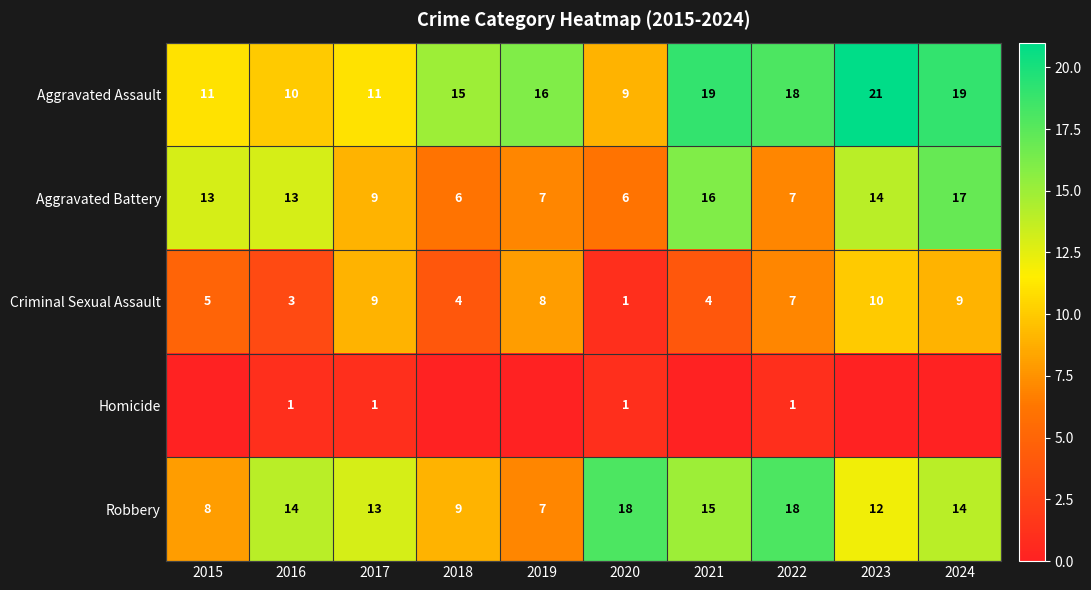

What is the lowest value of the Aggravated Battery series?

6